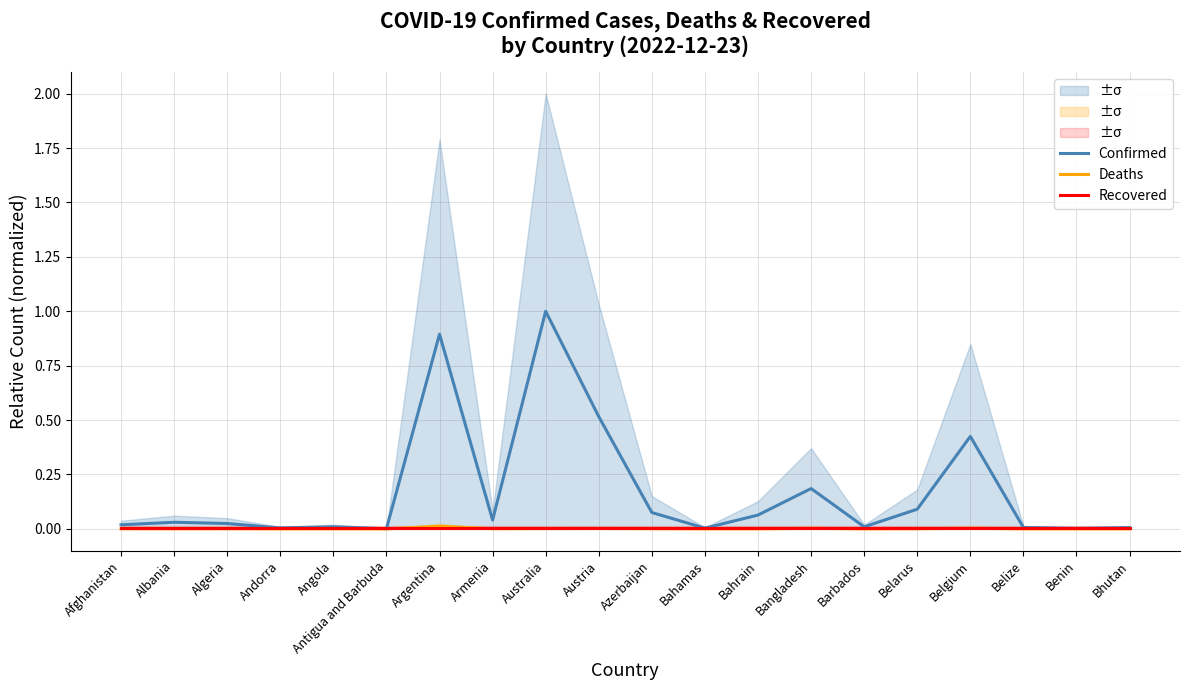

Reading left to right, list all the values displayed in this chart.

Confirmed: Afghanistan=0.0	Albania=0.0	Algeria=0.0	Andorra=0.0	Angola=0.0	Antigua and Barbuda=0.0	Argentina=0.9	Armenia=0.0	Australia=1.0	Austria=0.5	Azerbaijan=0.1	Bahamas=0.0	Bahrain=0.1	Bangladesh=0.2	Barbados=0.0	Belarus=0.1	Belgium=0.4	Belize=0.0	Benin=0.0	Bhutan=0.0
Deaths: Afghanistan=0.0	Albania=0.0	Algeria=0.0	Andorra=0.0	Angola=0.0	Antigua and Barbuda=0.0	Argentina=0.0	Armenia=0.0	Australia=0.0	Austria=0.0	Azerbaijan=0.0	Bahamas=0.0	Bahrain=0.0	Bangladesh=0.0	Barbados=0.0	Belarus=0.0	Belgium=0.0	Belize=0.0	Benin=0.0	Bhutan=0.0
Recovered: Afghanistan=0.0	Albania=0.0	Algeria=0.0	Andorra=0.0	Angola=0.0	Antigua and Barbuda=0.0	Argentina=0.0	Armenia=0.0	Australia=0.0	Austria=0.0	Azerbaijan=0.0	Bahamas=0.0	Bahrain=0.0	Bangladesh=0.0	Barbados=0.0	Belarus=0.0	Belgium=0.0	Belize=0.0	Benin=0.0	Bhutan=0.0